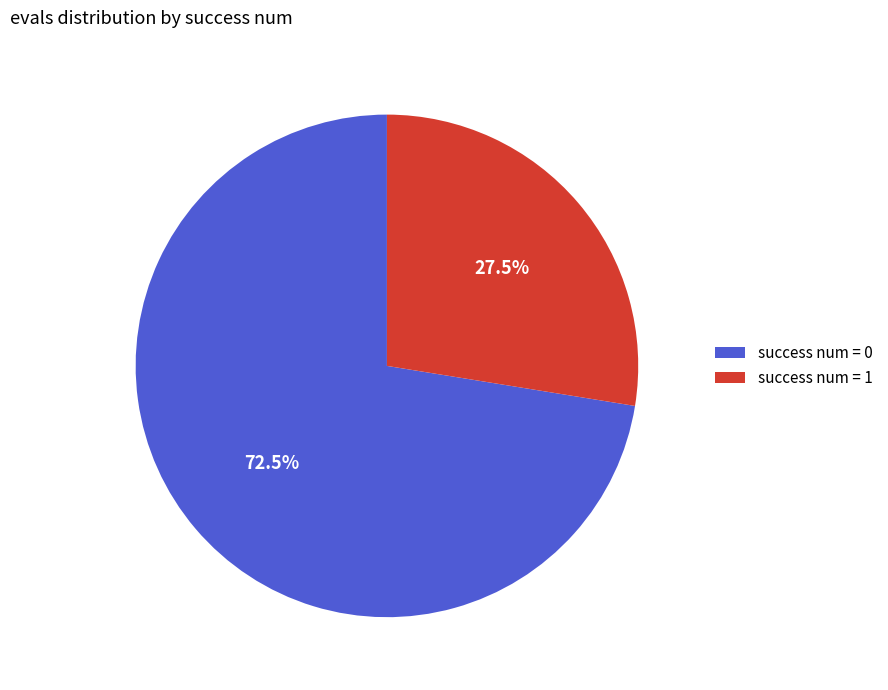

Which category accounts for the majority?

success num = 0